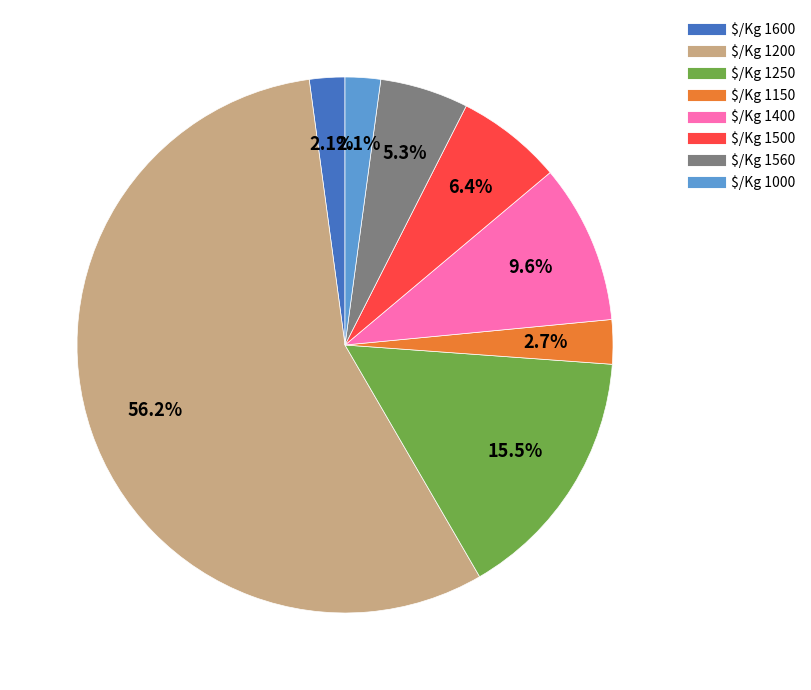

Does any single category account for the majority?

Yes